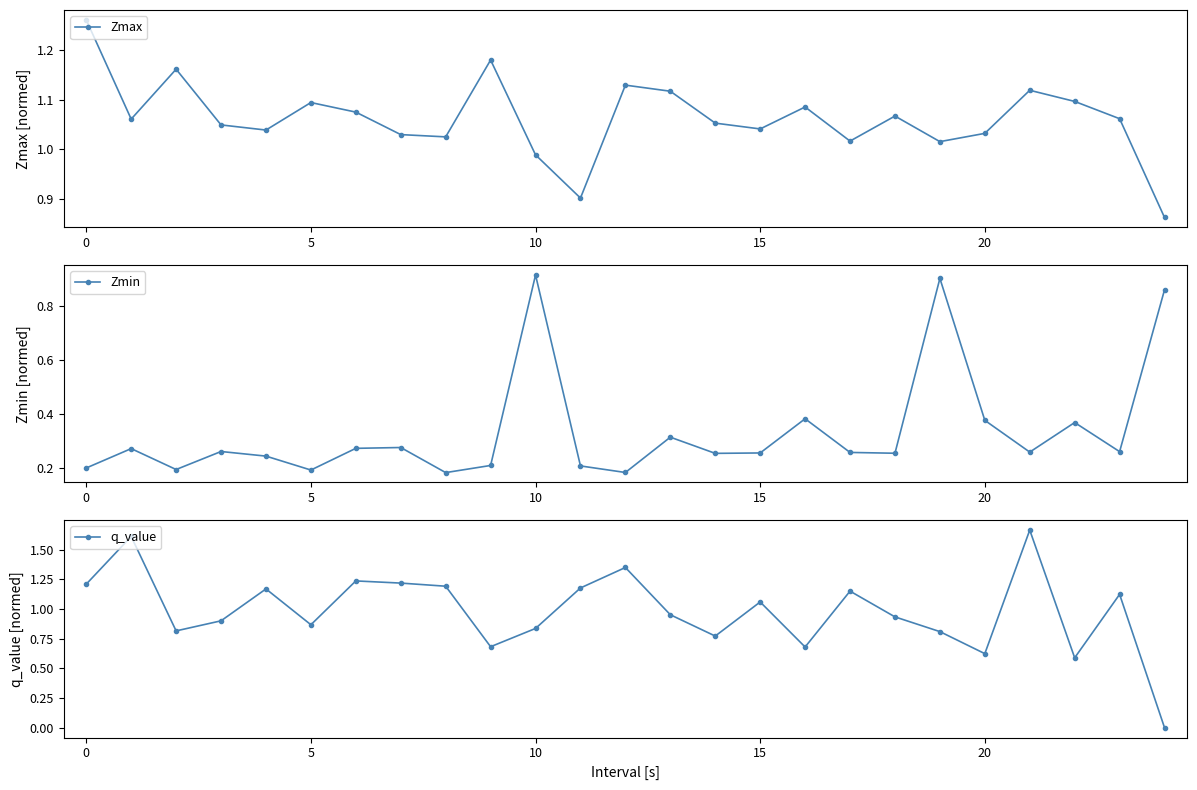

At which category is the sum across all series the highest?

21